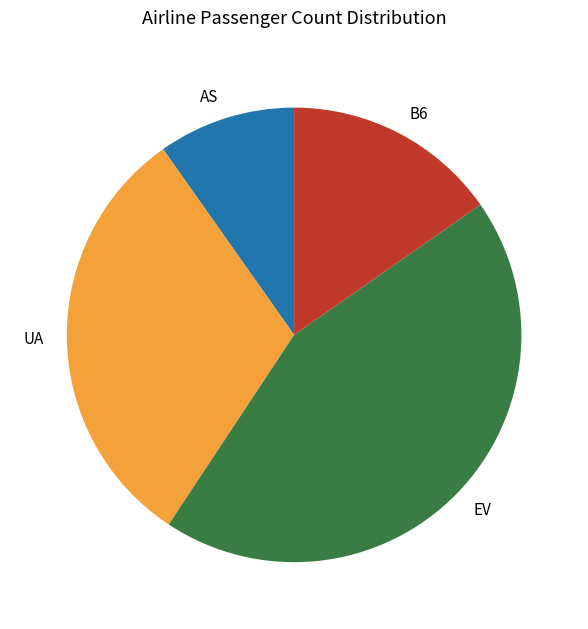

Do B6 and UA together represent more than half of the pie?

No